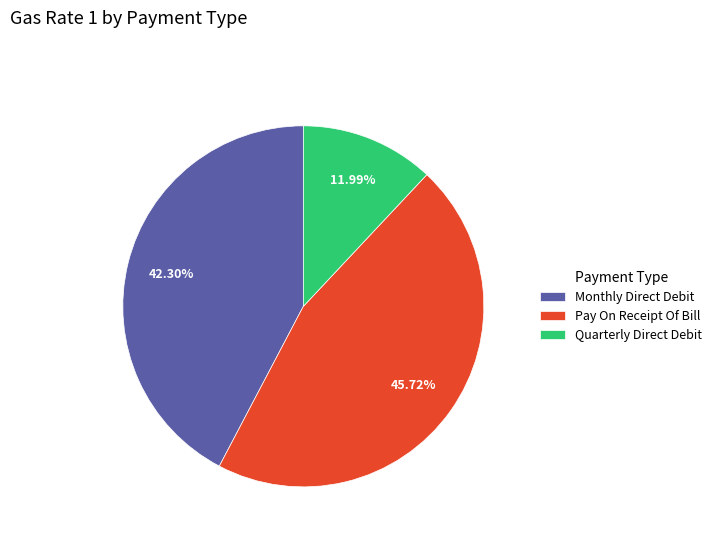

Which slice is the smallest?

Quarterly Direct Debit